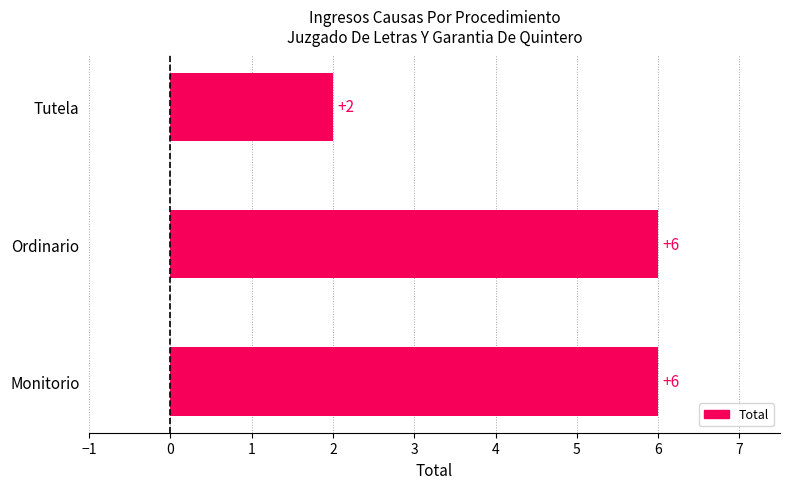

The chart shows a value of 1 at Tutela. True or false?

False